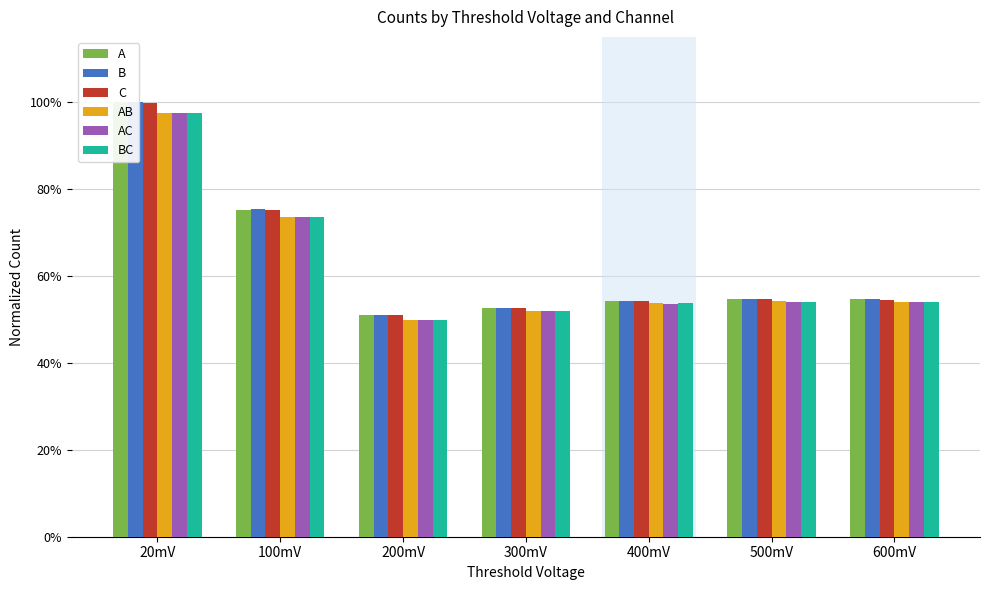

What value does the A series have at 20mV?

1.0